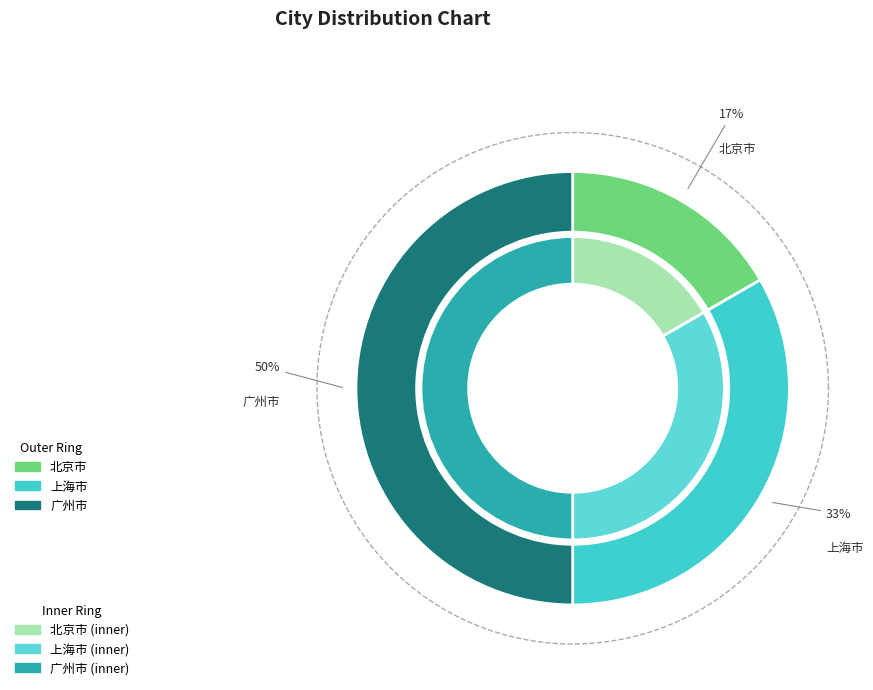

To the nearest percent, what portion does 北京市 represent?

17%